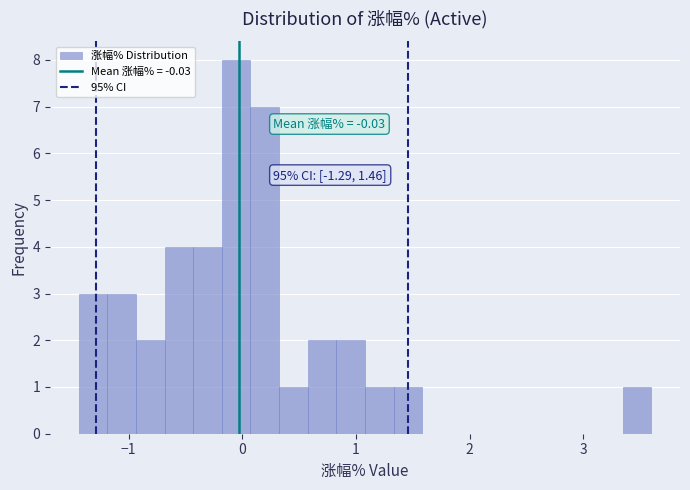

Read against the x-axis, roughly where is the centre of the tallest bar?

-0.1